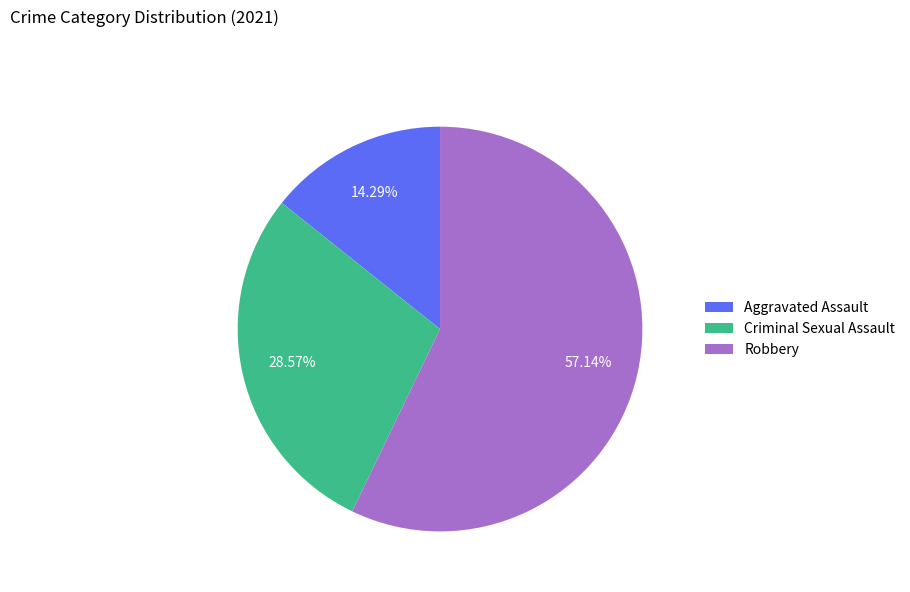

Approximately how many times larger is the value at Robbery compared to Criminal Sexual Assault?

2.0